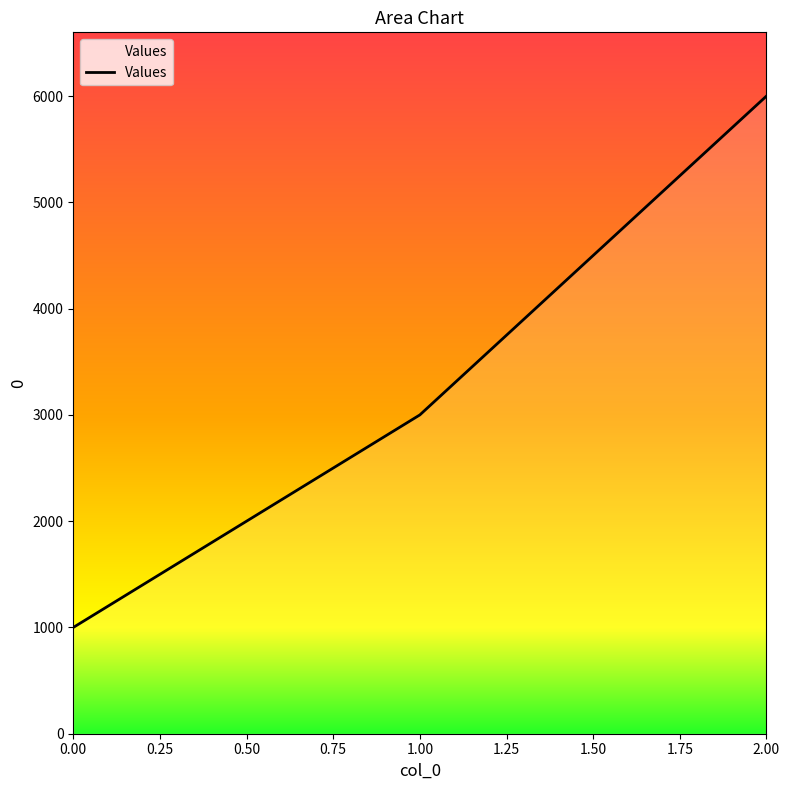

Rank the categories by value from lowest to highest.

0.00, 1.00, 2.00